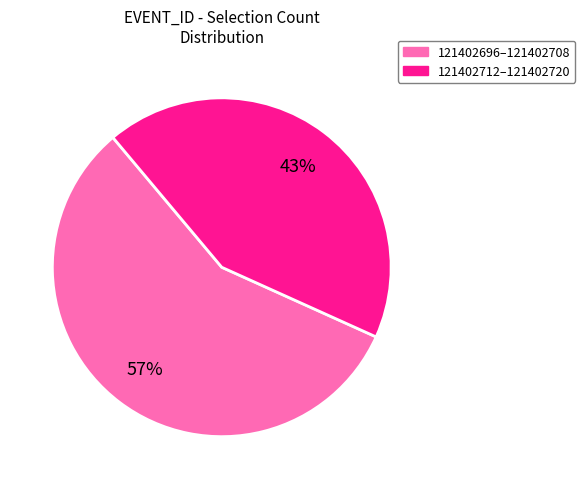

To the nearest percent, what is the difference between the largest and smallest slice percentages?

14%